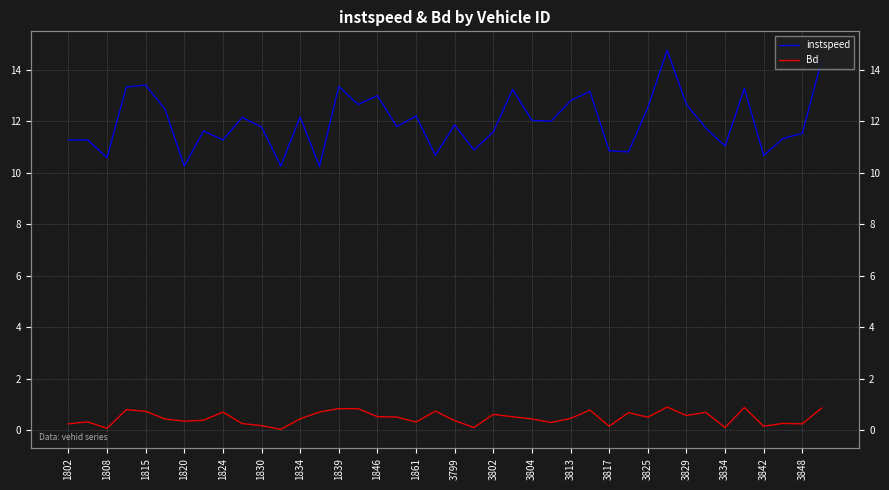

Between 26 and 35, which is larger?

35